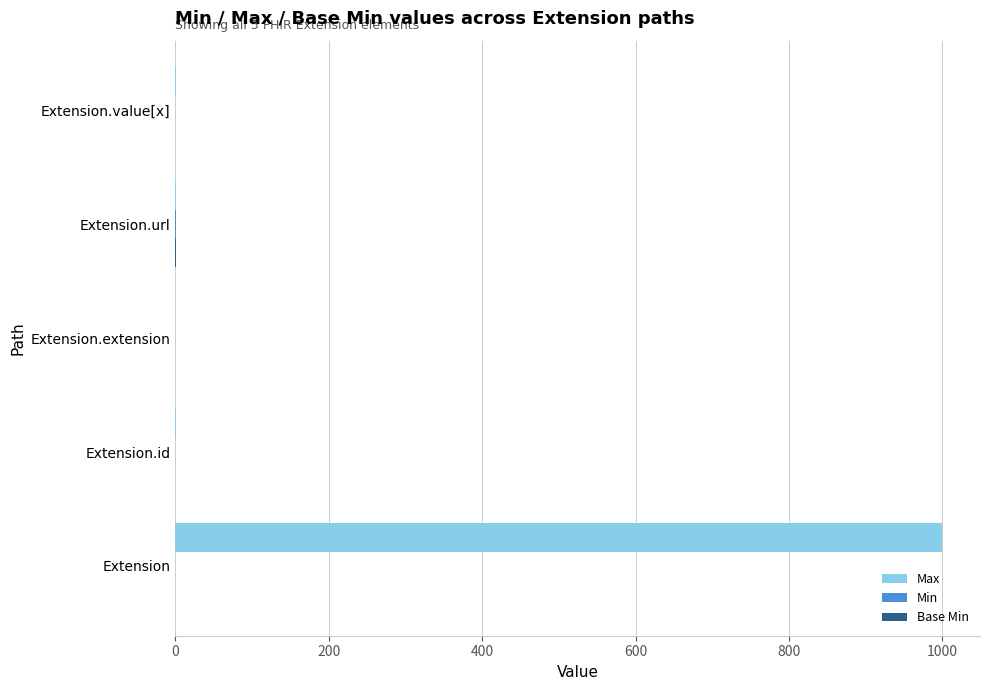

Is it true that Max equals 0 at Extension.extension?

True